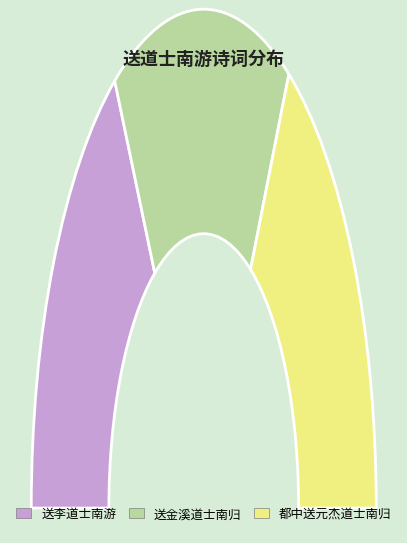

How many segments does this pie chart have?

3